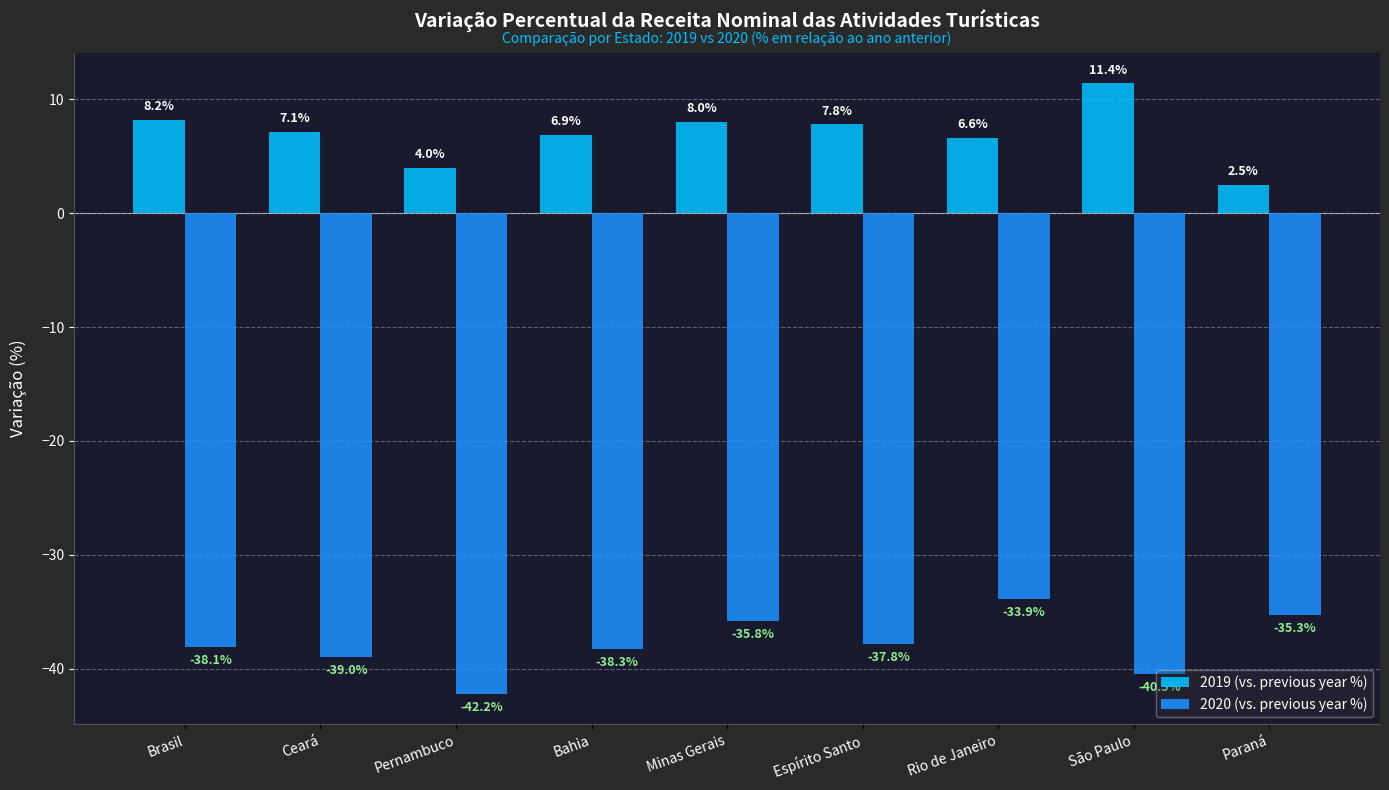

Reading left to right, what are all the values shown in this chart?

2019 (vs. previous year %): 8.2	7.1	4.0	6.9	8.0	7.8	6.6	11.4	2.5
2020 (vs. previous year %): -38.1	-39.0	-42.2	-38.3	-35.8	-37.8	-33.9	-40.5	-35.3